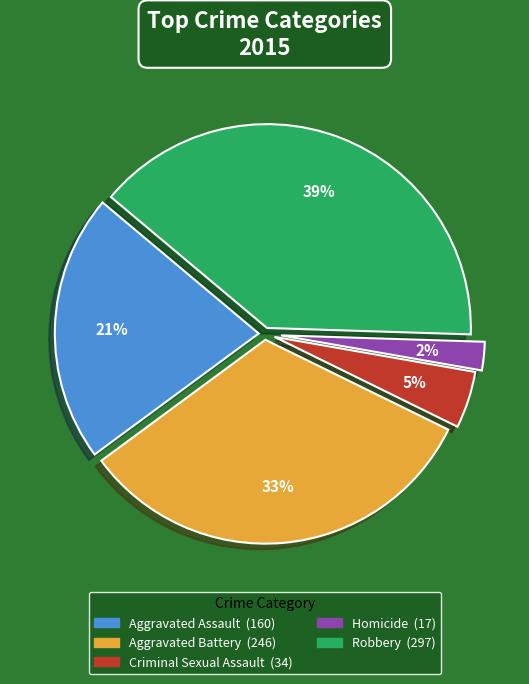

Which slice is the smallest?

Homicide